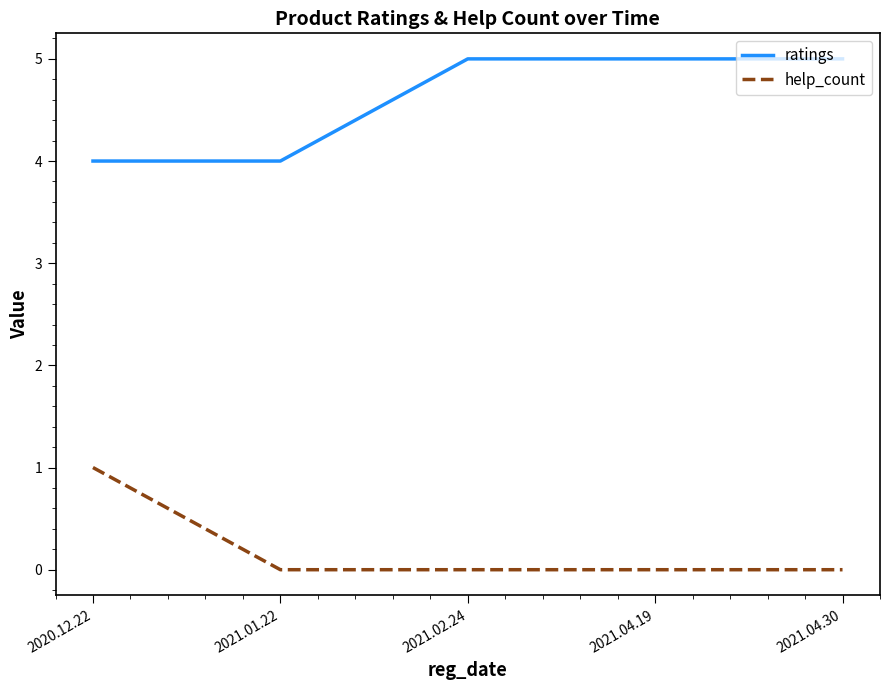

Rank the series by their average value, from highest to lowest.

ratings, help_count